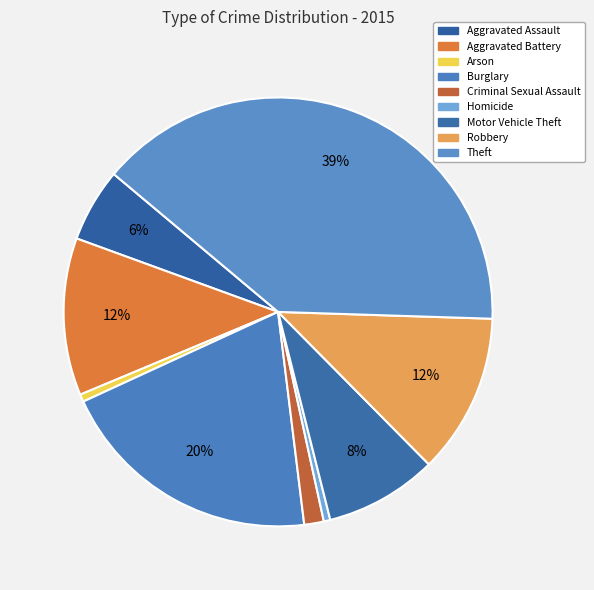

Is the sum of Burglary and Criminal Sexual Assault greater than half?

No